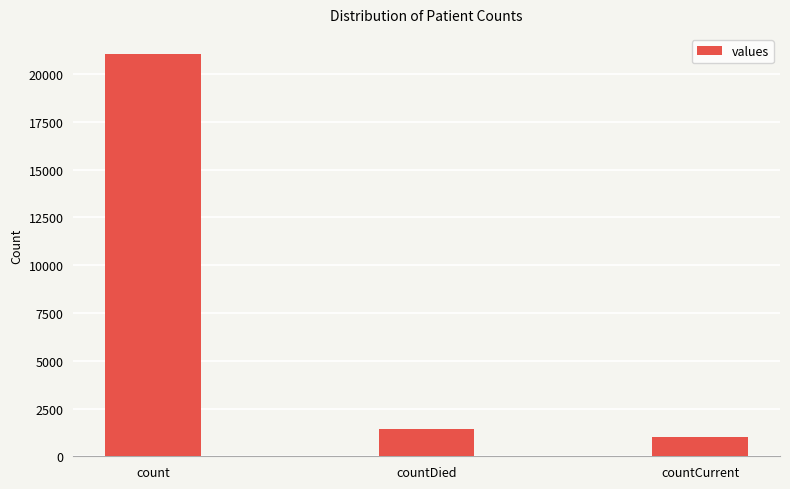

What position from the left is count?

1